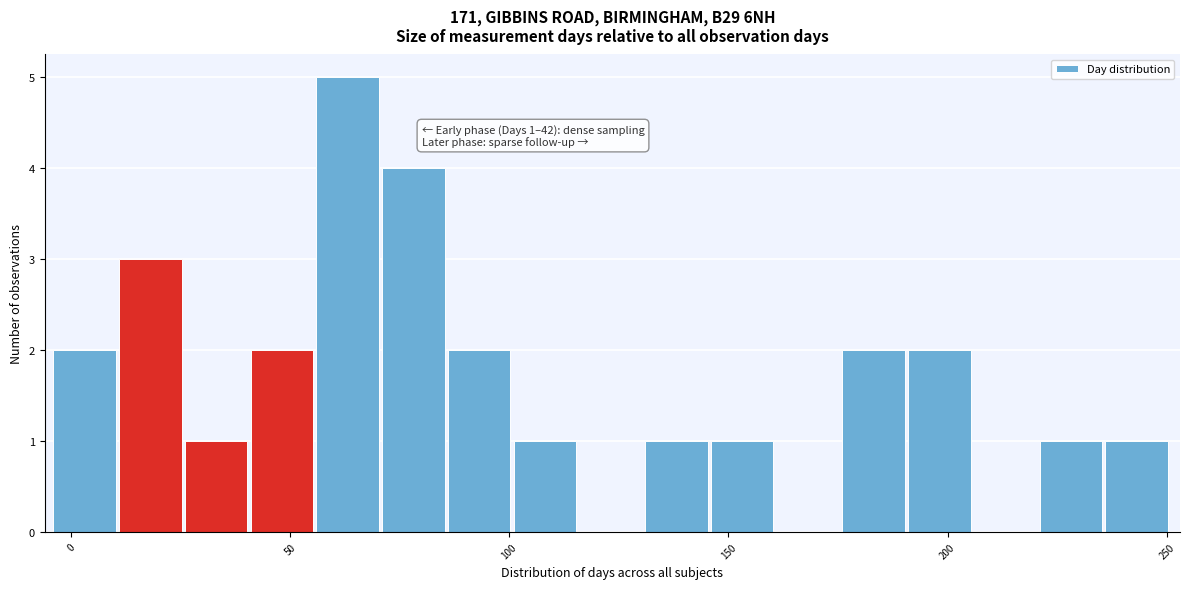

Read against the x-axis, roughly where is the centre of the tallest bar?

65